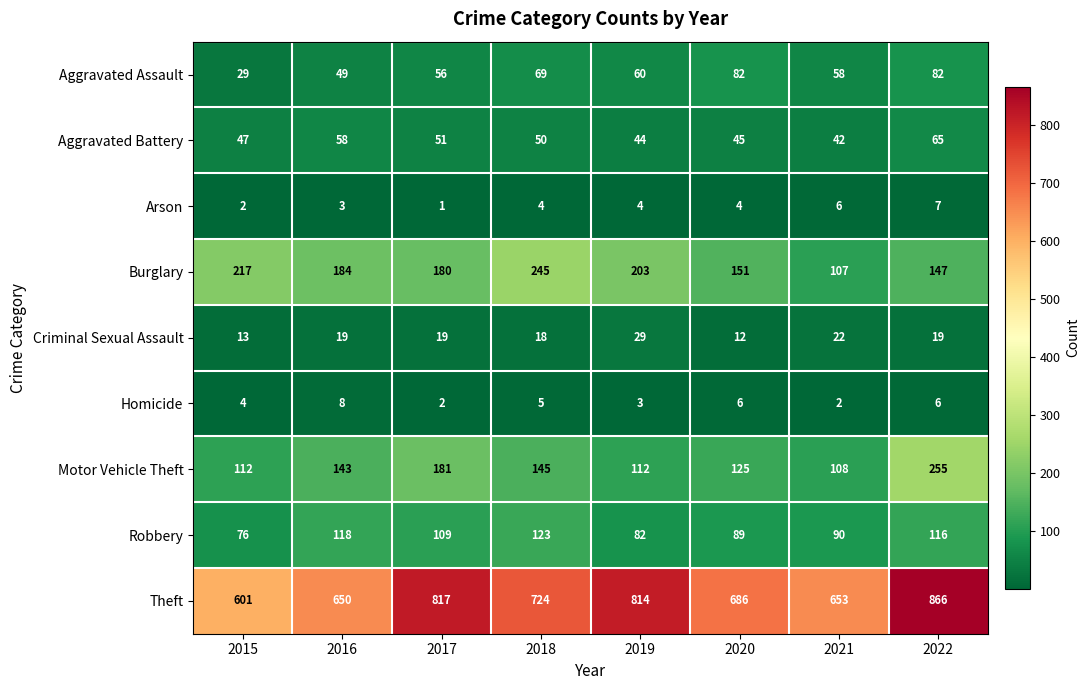

Which series has the widest spread of values?

Theft